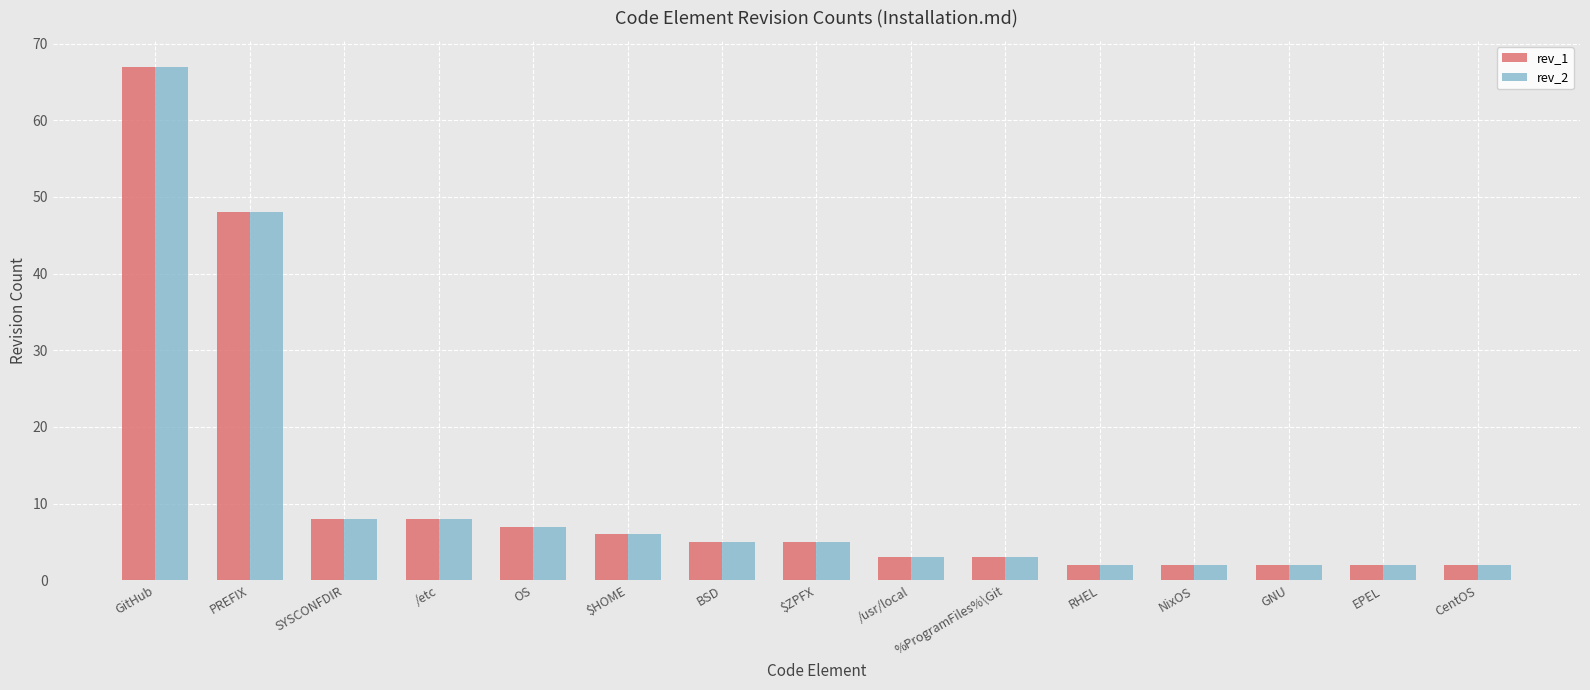

Where does the rev_2 series first go above 5?

GitHub